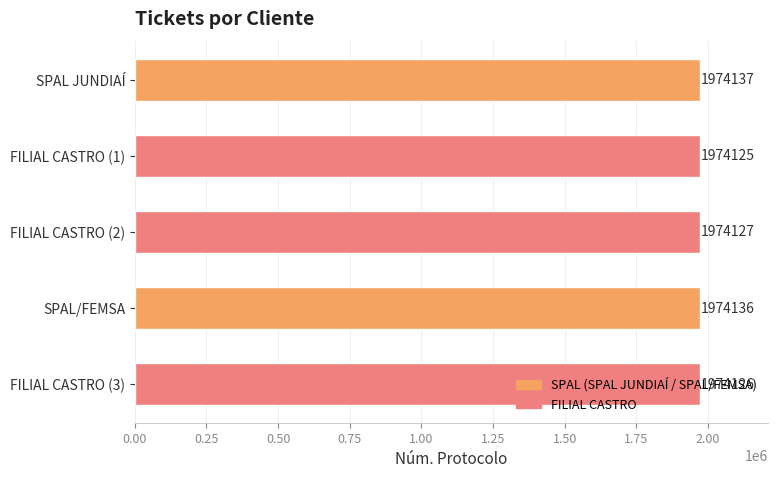

What position from the bottom is FILIAL CASTRO (3)?

1